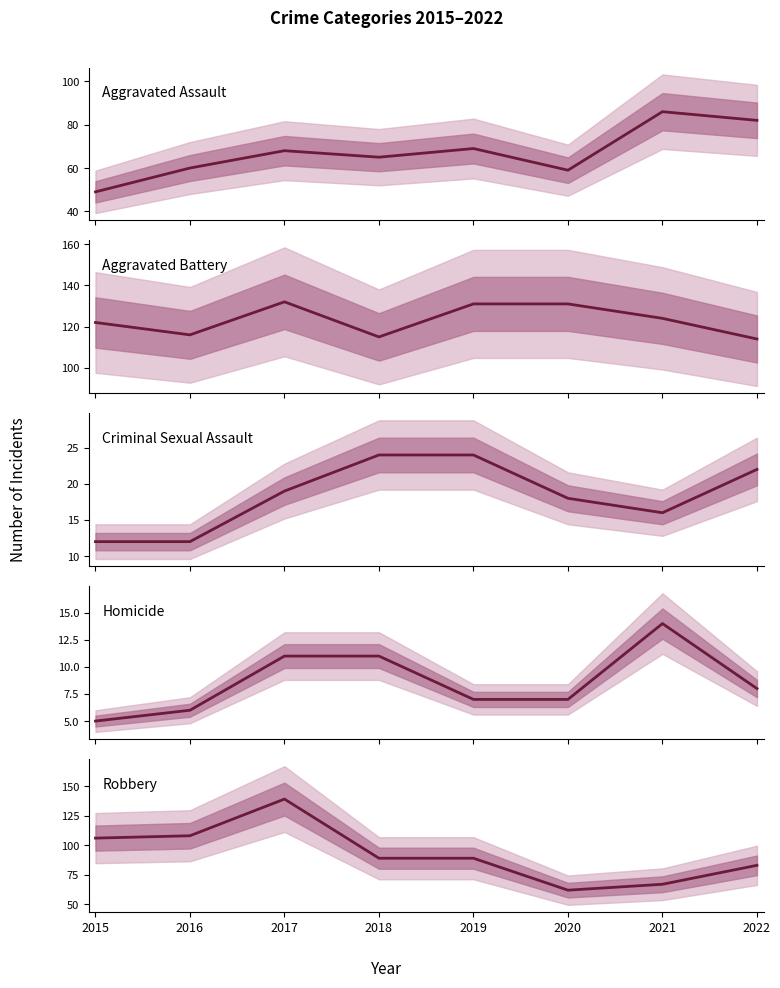

How many interior local valleys does the Aggravated Battery series have?

2